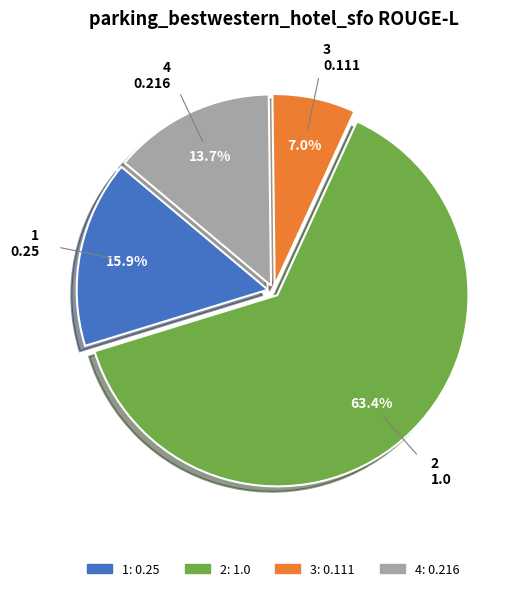

Which slice is the smallest?

3